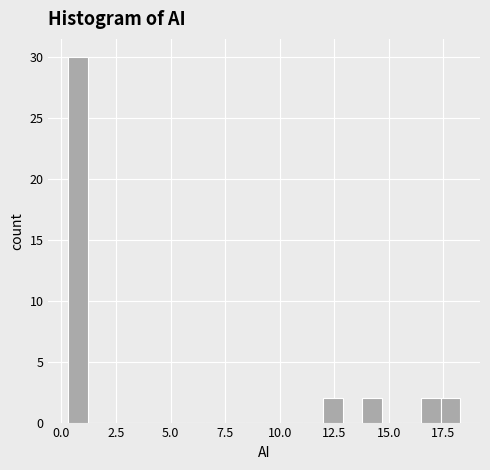

Around what value on the x-axis is the tallest bar? Give the approximate position of its centre, as read against the axis.

1.0